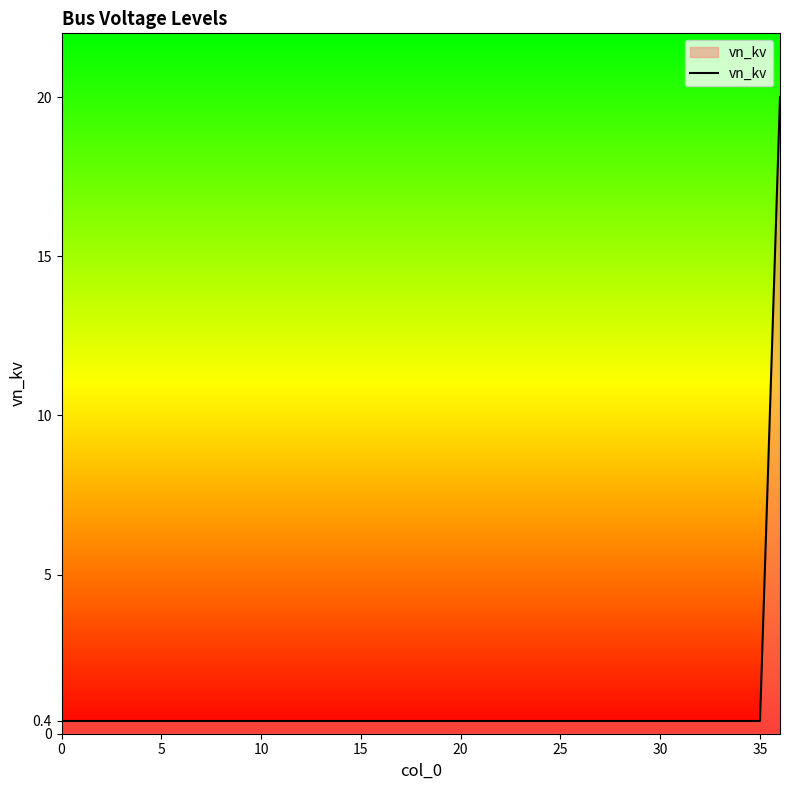

What is the maximum value shown in the chart?

20.0